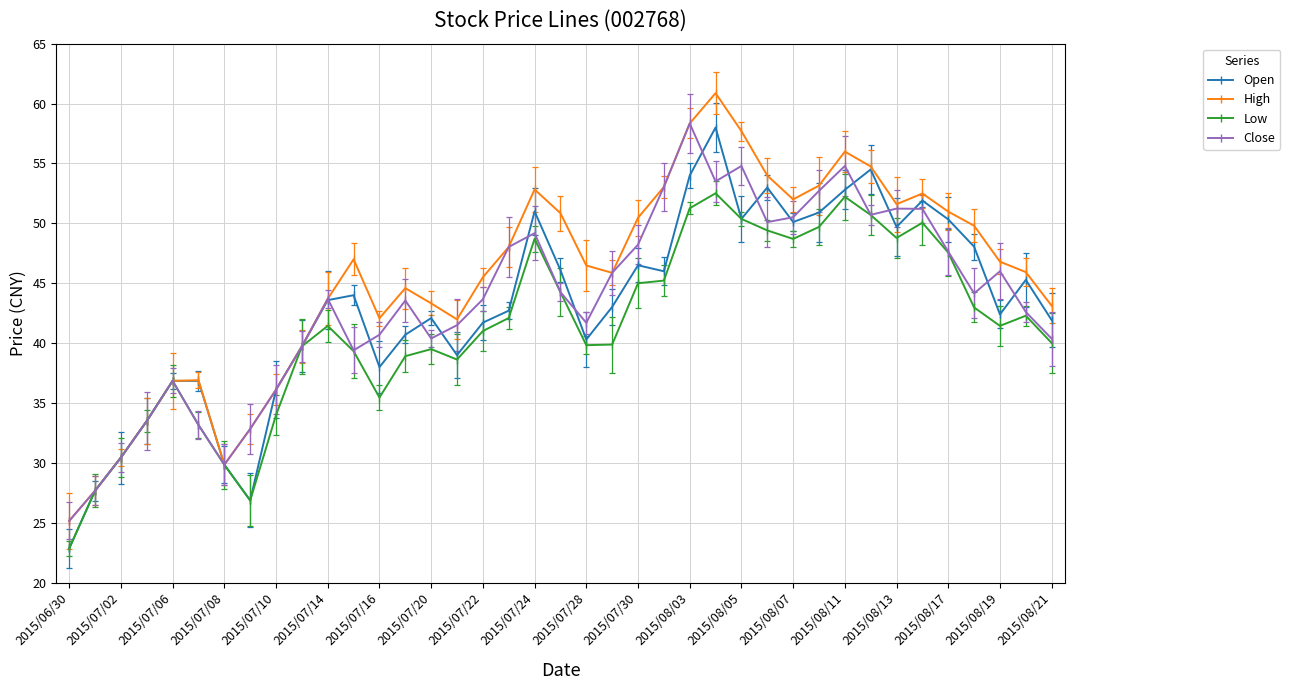

Rank the series by their maximum value, from lowest to highest.

Low, Open, Close, High